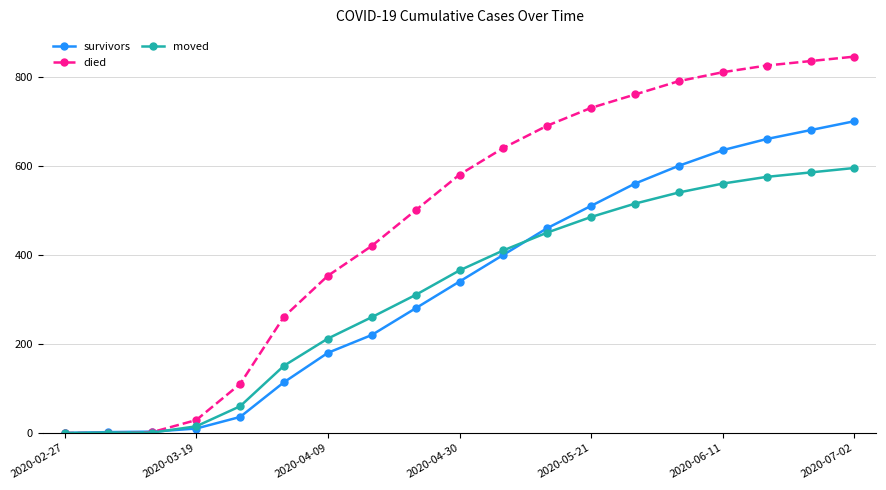

At how many categories does at least one series exceed 44?

15